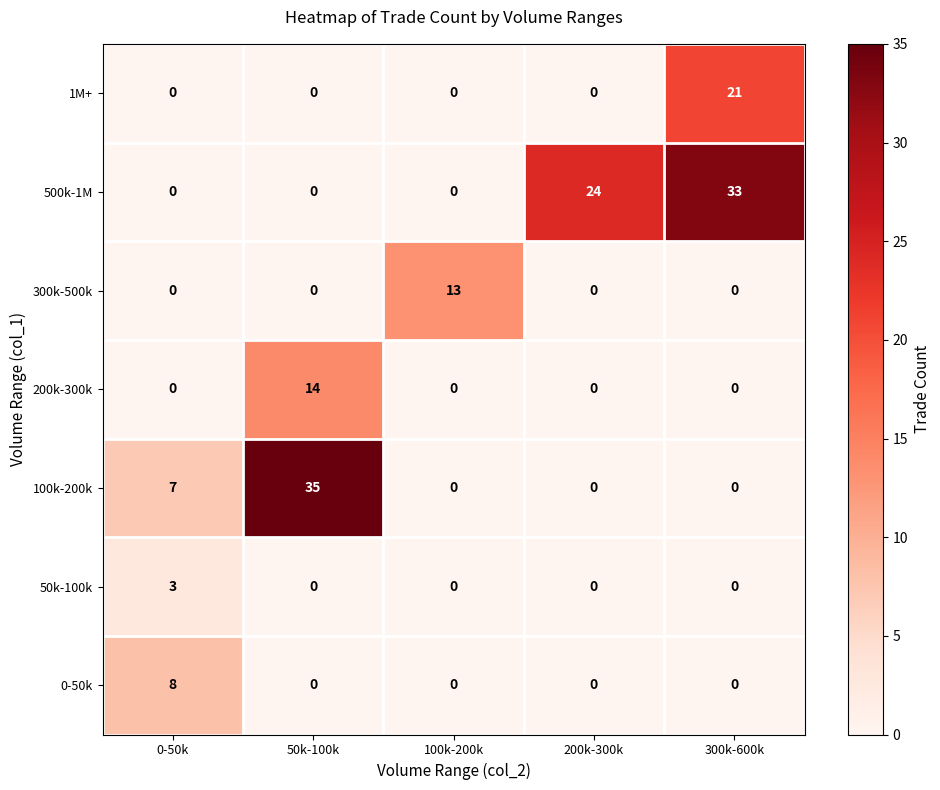

What is the total value across all series at 50k-100k?

49